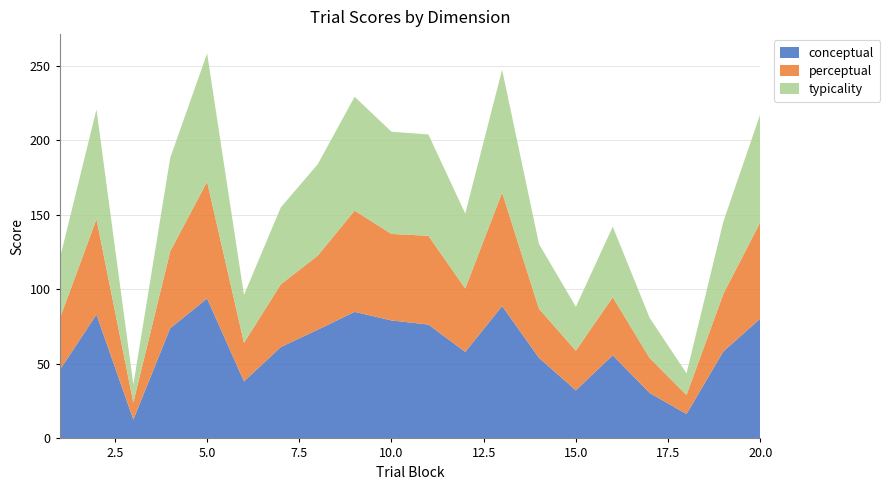

Reading right to left, transcribe all the data shown in this chart.

conceptual: 80.3	58.3	16.4	30.4	55.7	32.2	54.0	88.7	58.0	76.3	79.1	84.9	72.9	61.3	38.2	93.8	73.9	12.6	83.1	45.6
perceptual: 64.6	38.7	12.7	23.4	38.9	26.6	32.9	76.1	42.5	59.5	58.0	67.8	49.7	42.0	25.9	78.3	51.5	11.4	64.0	34.3
typicality: 72.5	48.5	14.5	26.9	47.3	29.4	43.4	82.4	50.3	67.9	68.5	76.3	61.3	51.6	32.0	86.0	62.7	12.0	73.5	40.0